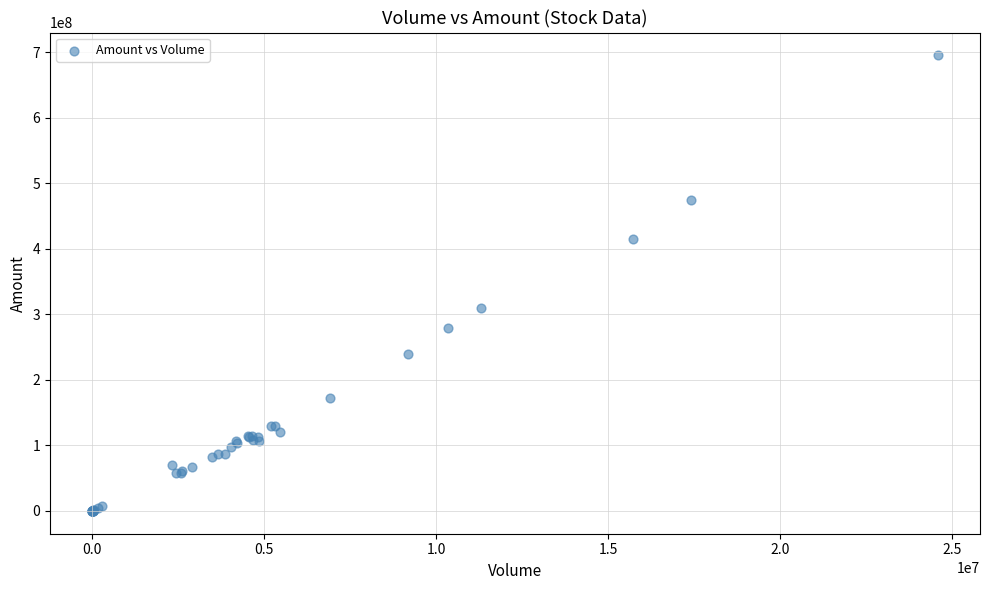

What Y value in the scatter plot is closest to 347550528?

308939217